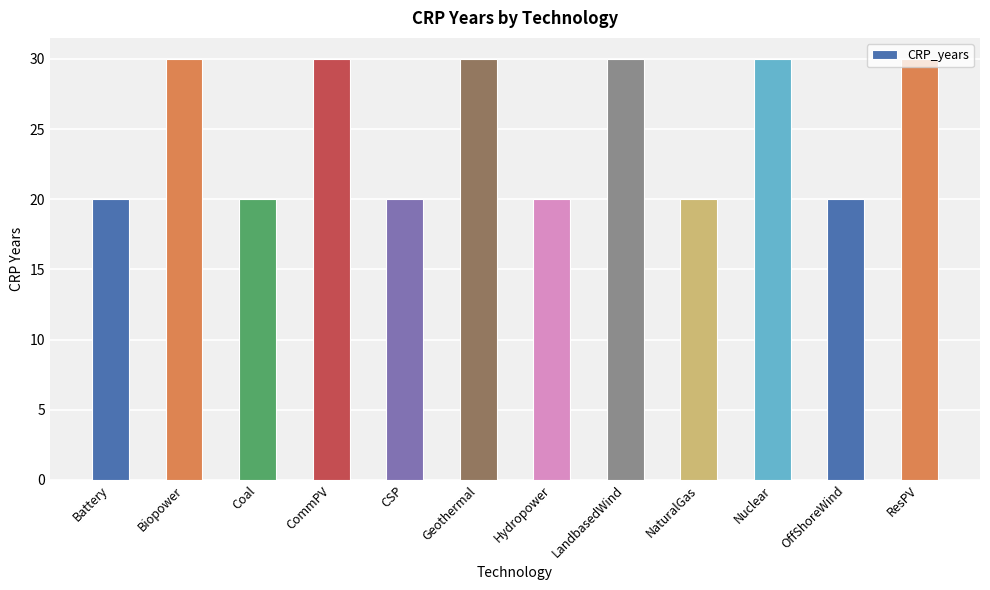

Reading right to left, what are all the values shown in this chart?

30	20	30	20	30	20	30	20	30	20	30	20